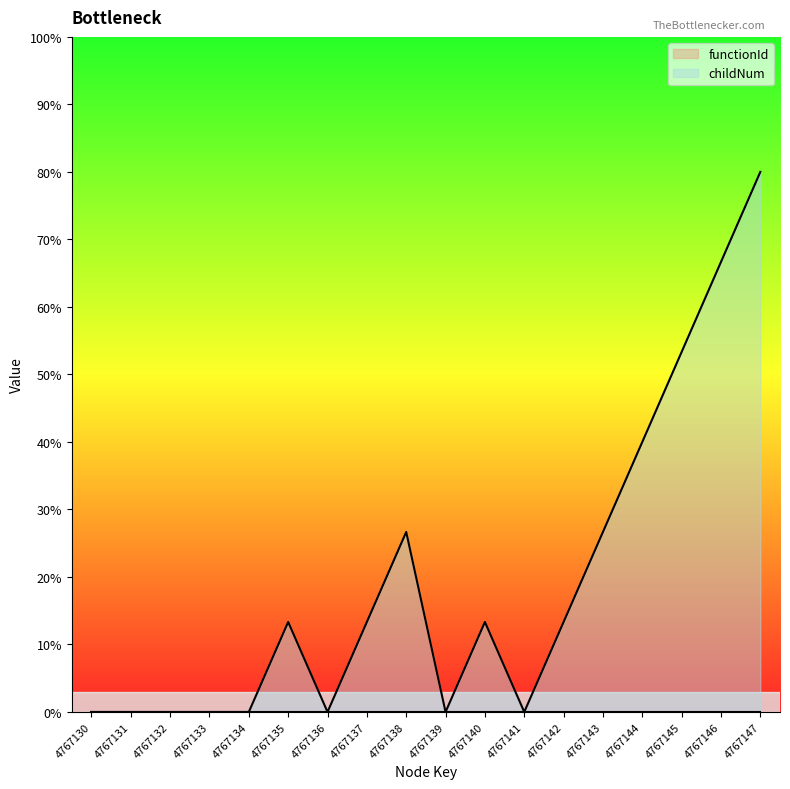

List the labels in order of value, smallest first.

4767130, 4767131, 4767132, 4767133, 4767134, 4767136, 4767139, 4767141, 4767135, 4767137, 4767140, 4767142, 4767138, 4767143, 4767144, 4767145, 4767146, 4767147